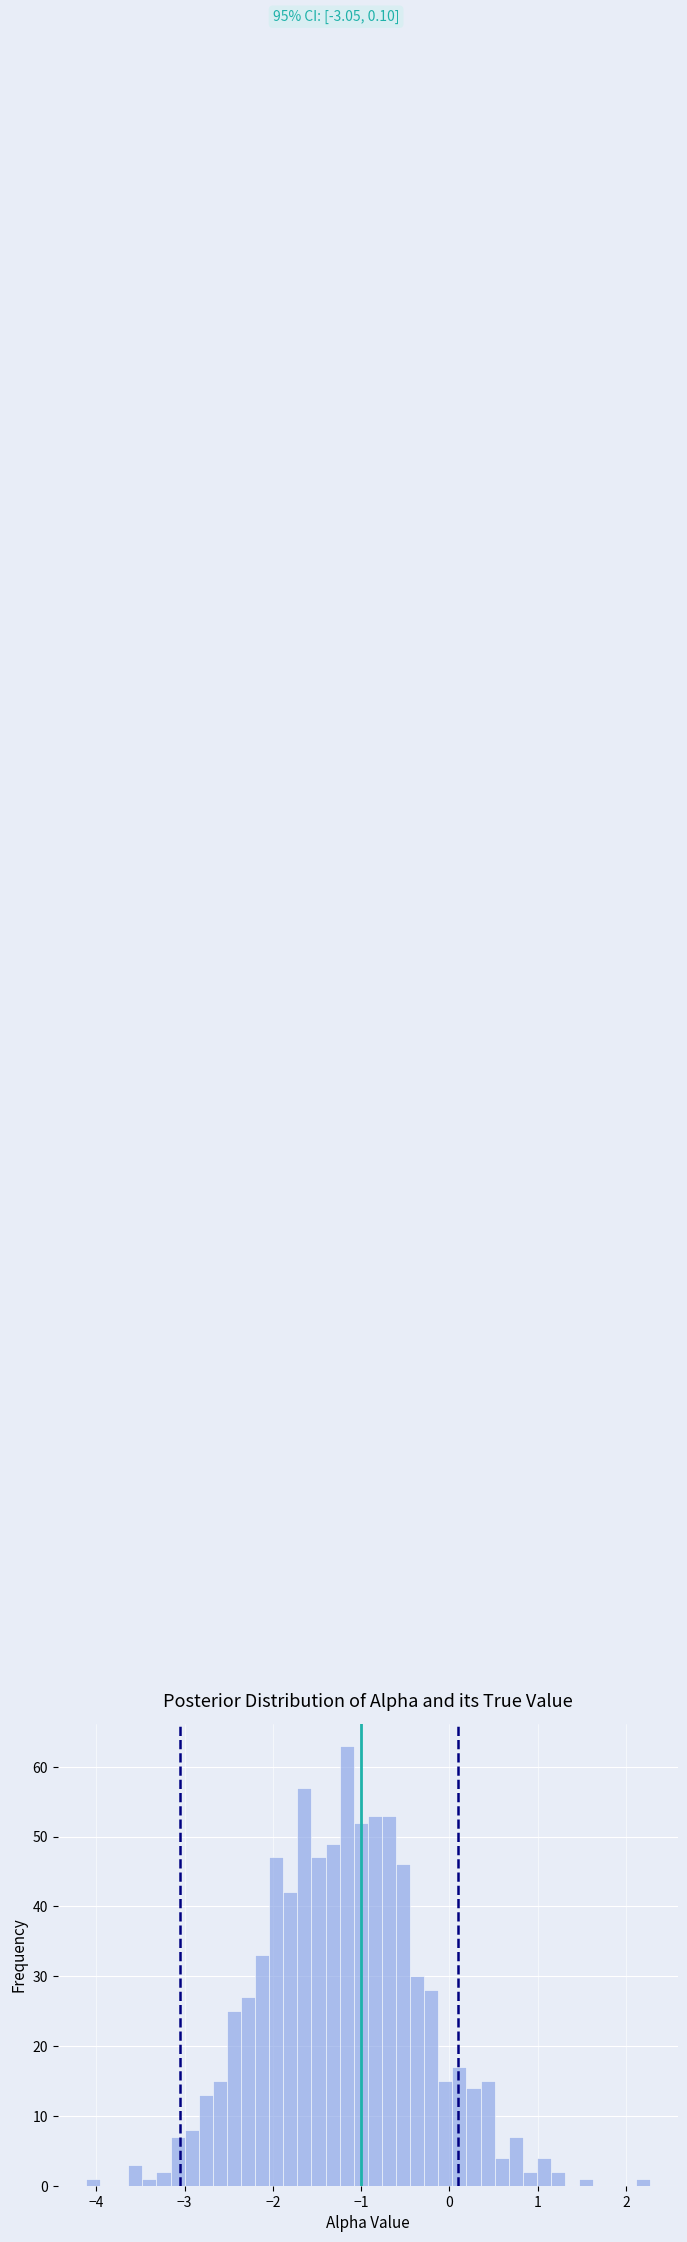

Around what value on the x-axis is the tallest bar? Give the approximate position of its centre, as read against the axis.

-1.2